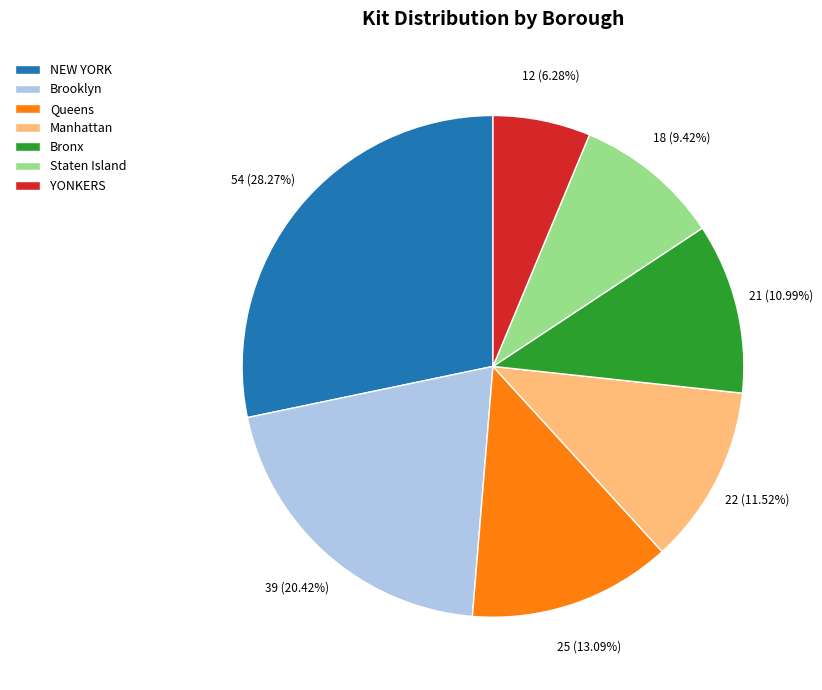

To the nearest percent, what is the average slice percentage?

14%